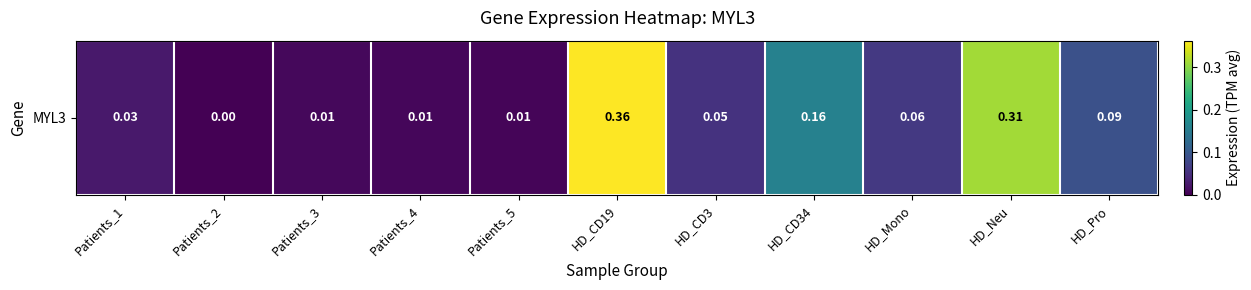

Rank the categories by value from highest to lowest.

HD_CD19, HD_Neu, HD_CD34, HD_Pro, HD_Mono, HD_CD3, Patients_1, Patients_3, Patients_4, Patients_5, Patients_2